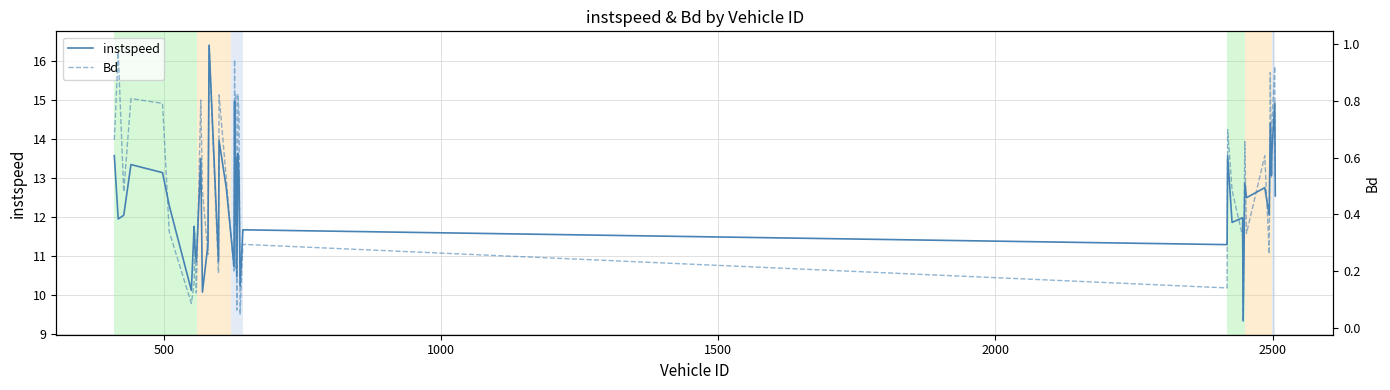

What is the minimum value for instspeed?

9.3